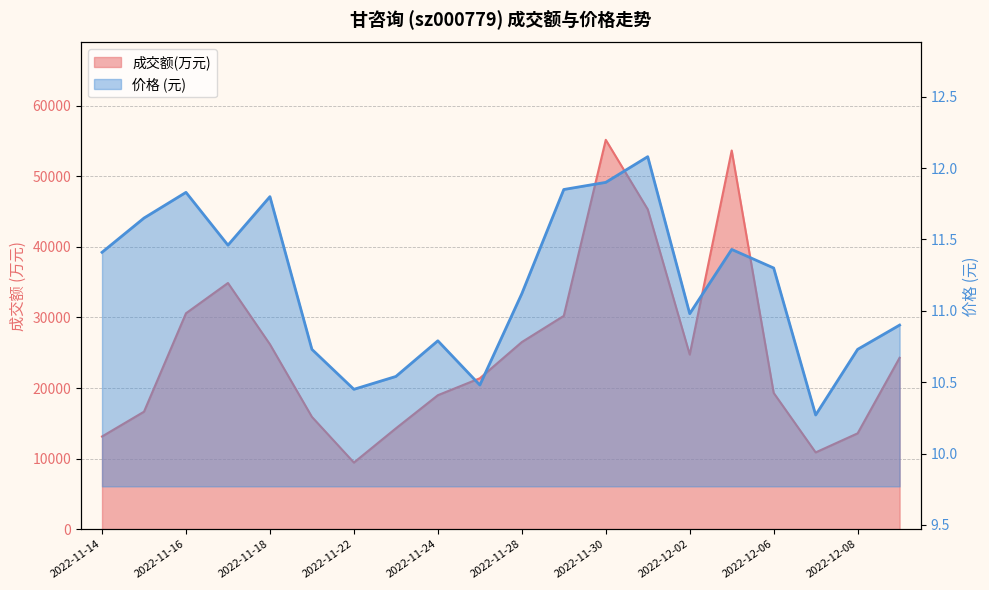

What is the value of the 价格 point at the 10th from the left?

10.5